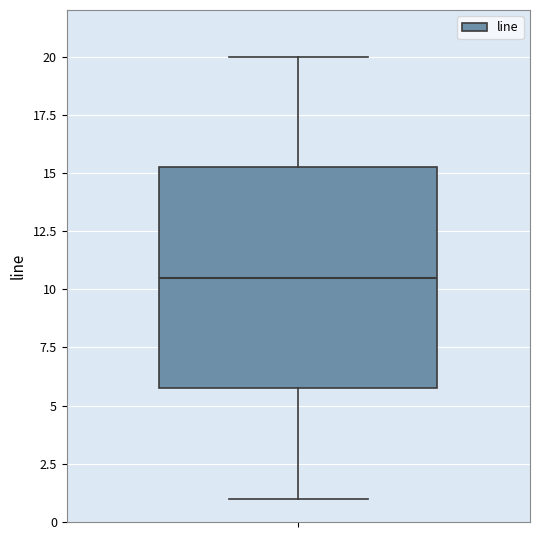

Where is the upper edge of the box on the y-axis? The values are not printed on the chart, so give them approximately, as read against the axis.

15.5